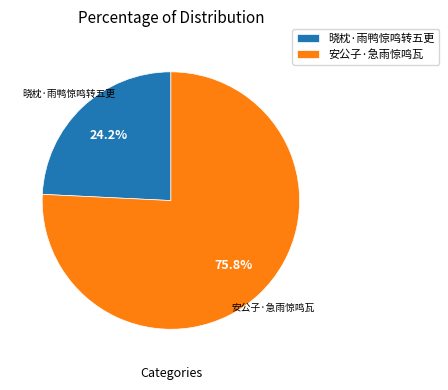

Does any single category account for the majority?

Yes